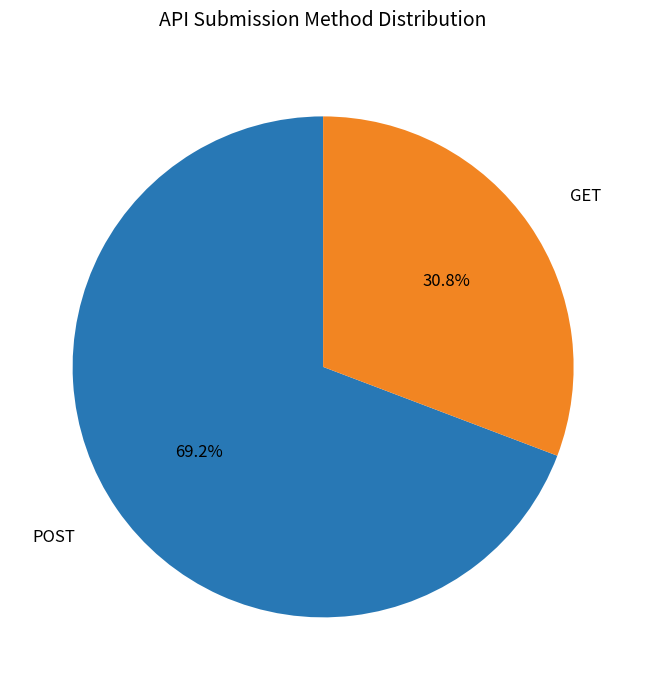

How many segments does this pie chart have?

2